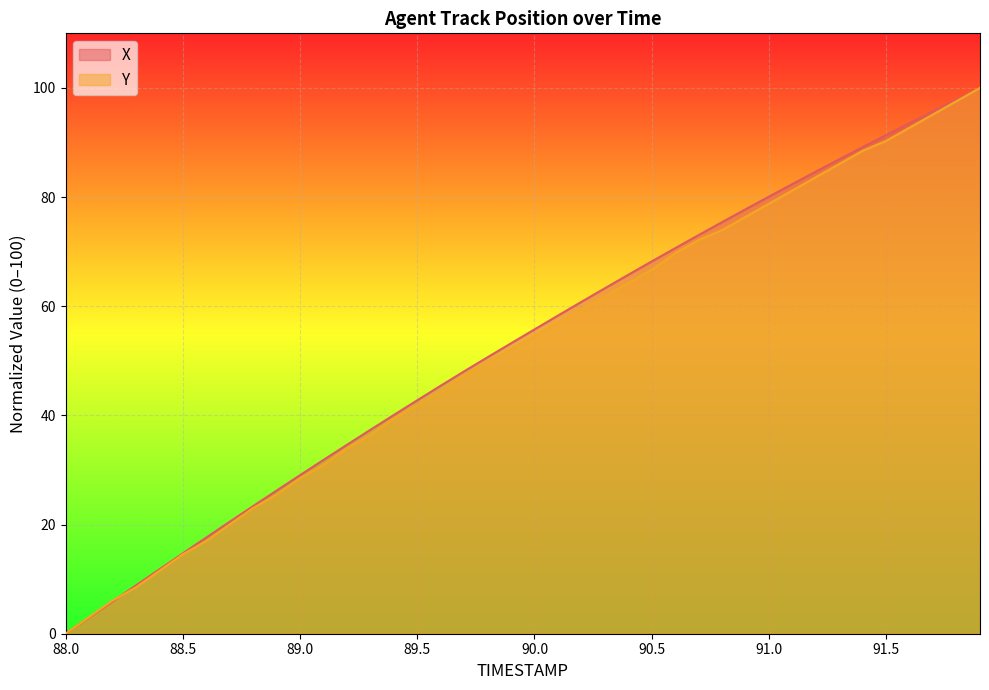

What is the difference between the maximum and minimum values in the X series?

100.0